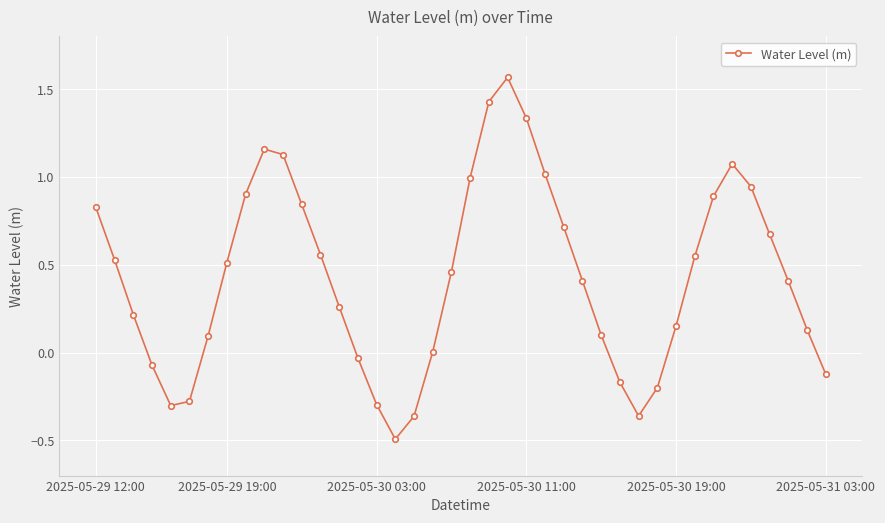

What is the smallest value displayed?

-0.5